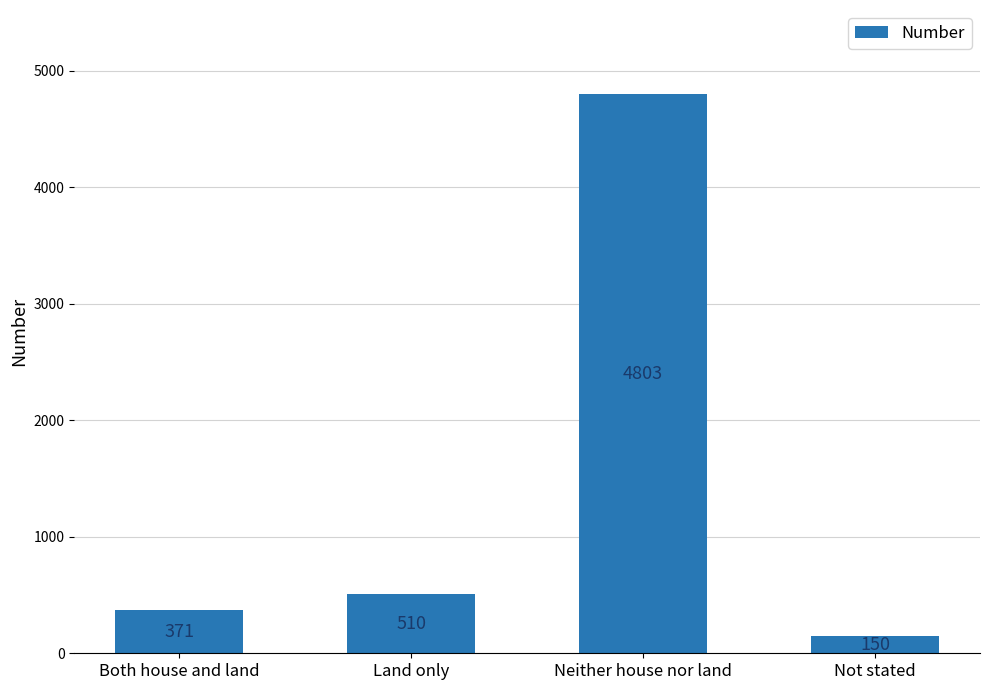

List the labels in order of value, smallest first.

Not stated, Both house and land, Land only, Neither house nor land